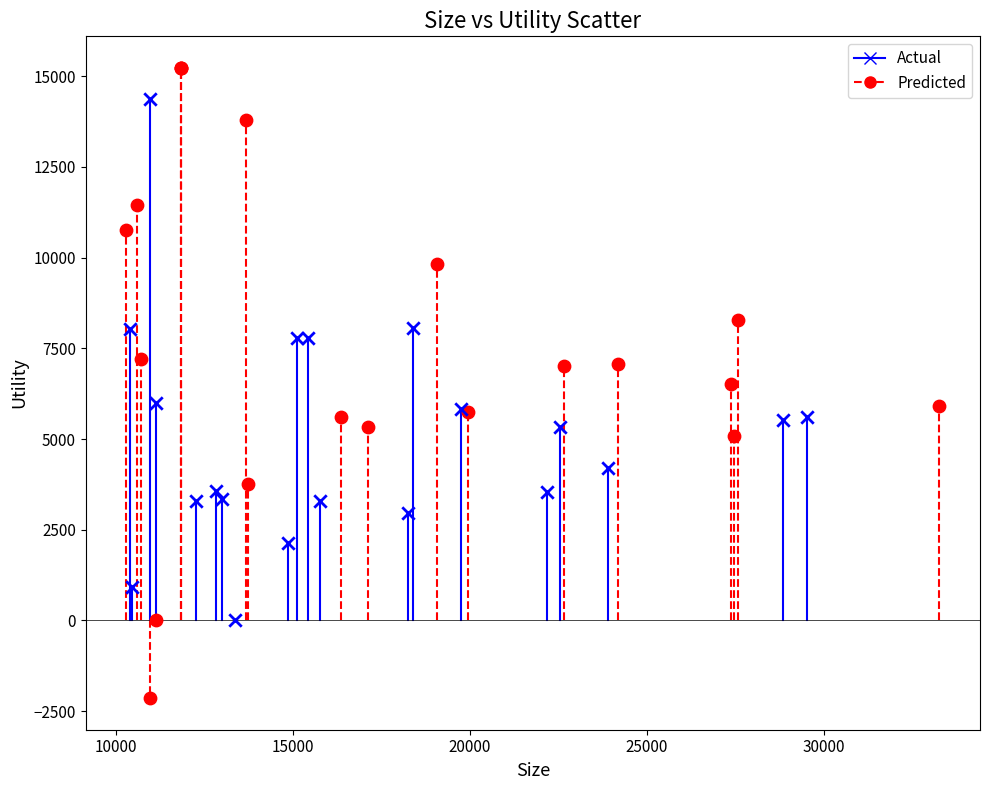

Which series has the widest spread of Y values?

Predicted